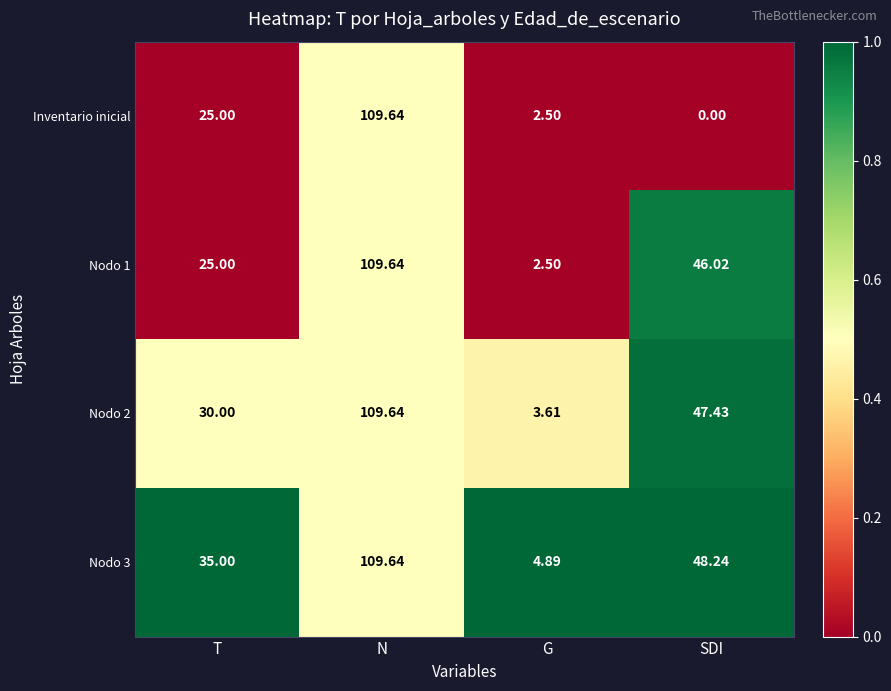

Which series has the widest spread of values?

Inventario inicial